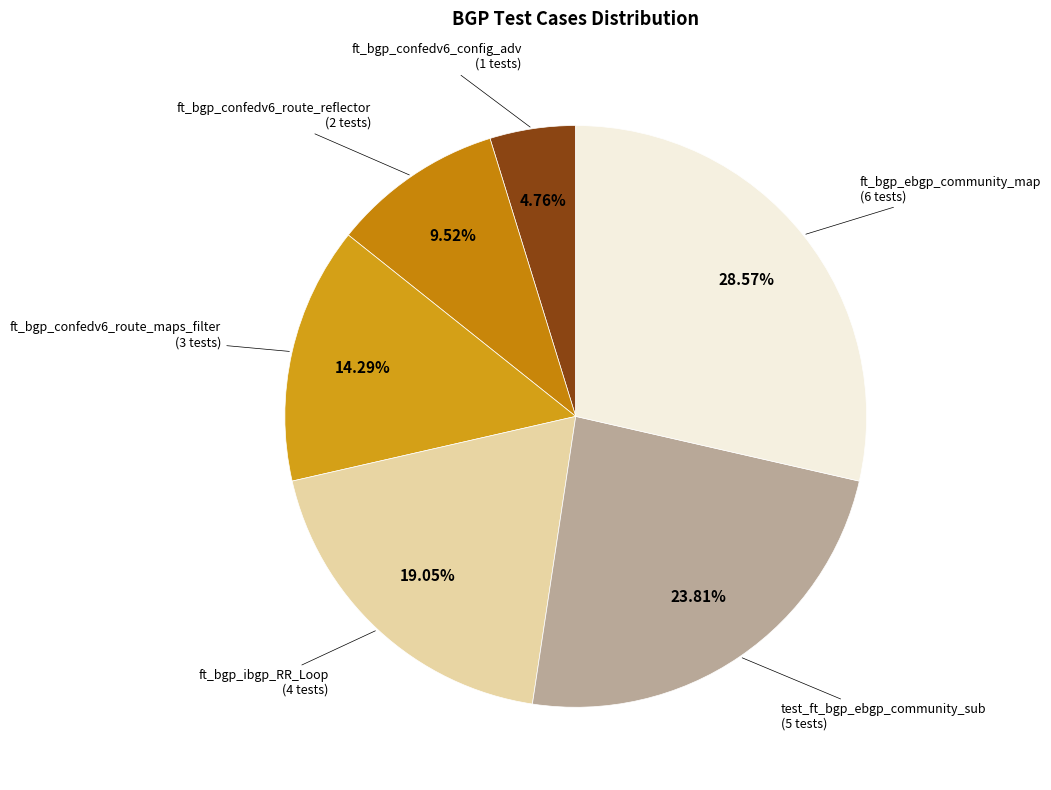

Is there a majority slice in this chart?

No